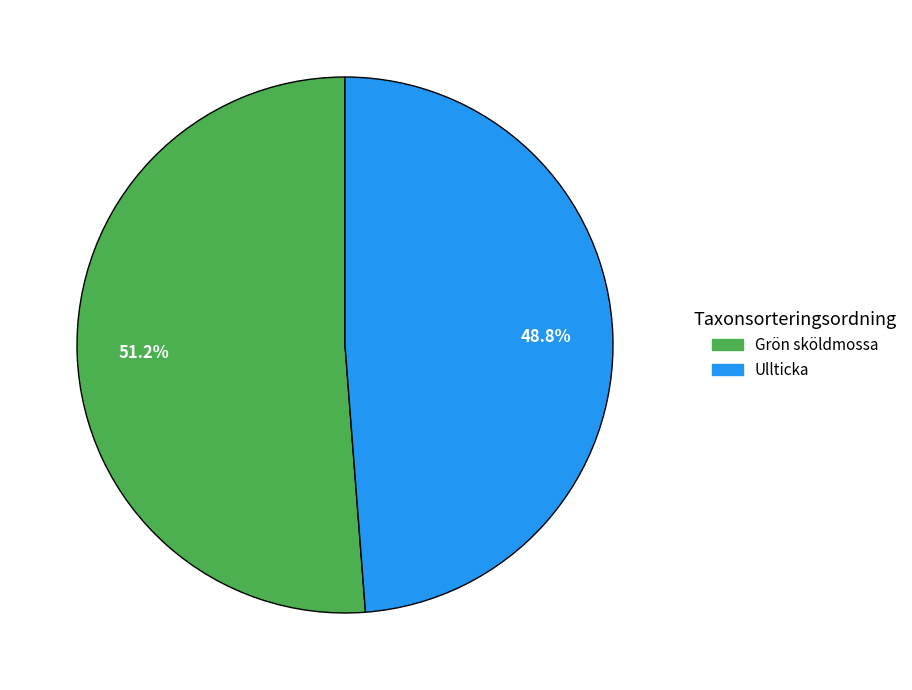

Is there any slice that represents more than half of the pie?

Yes